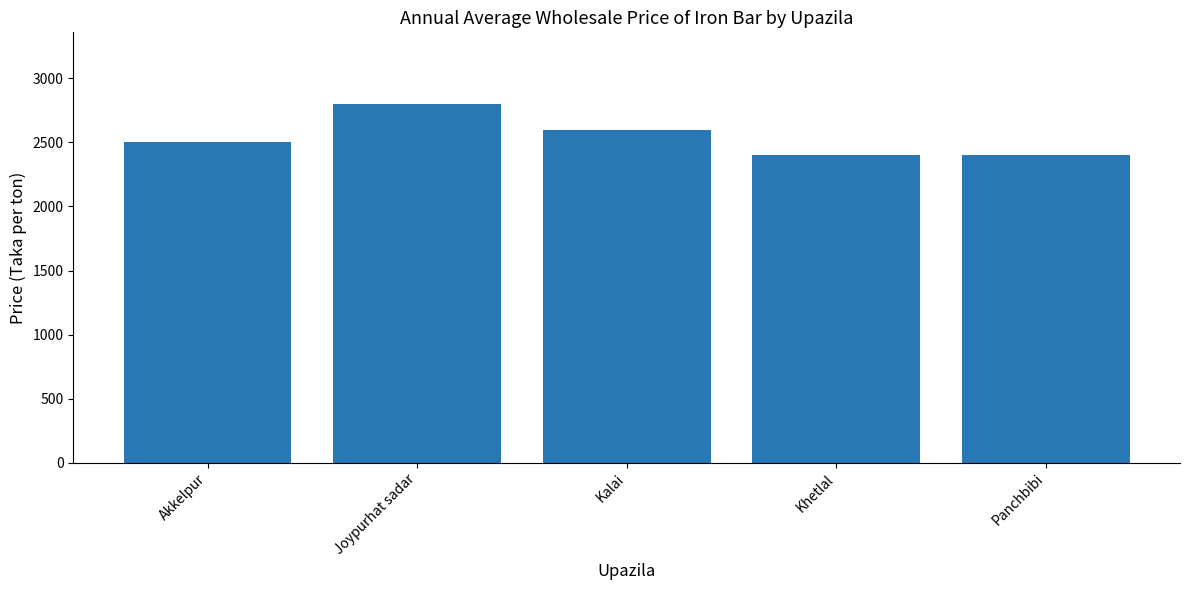

Approximately how many times larger is the value at Akkelpur compared to Khetlal?

1.0